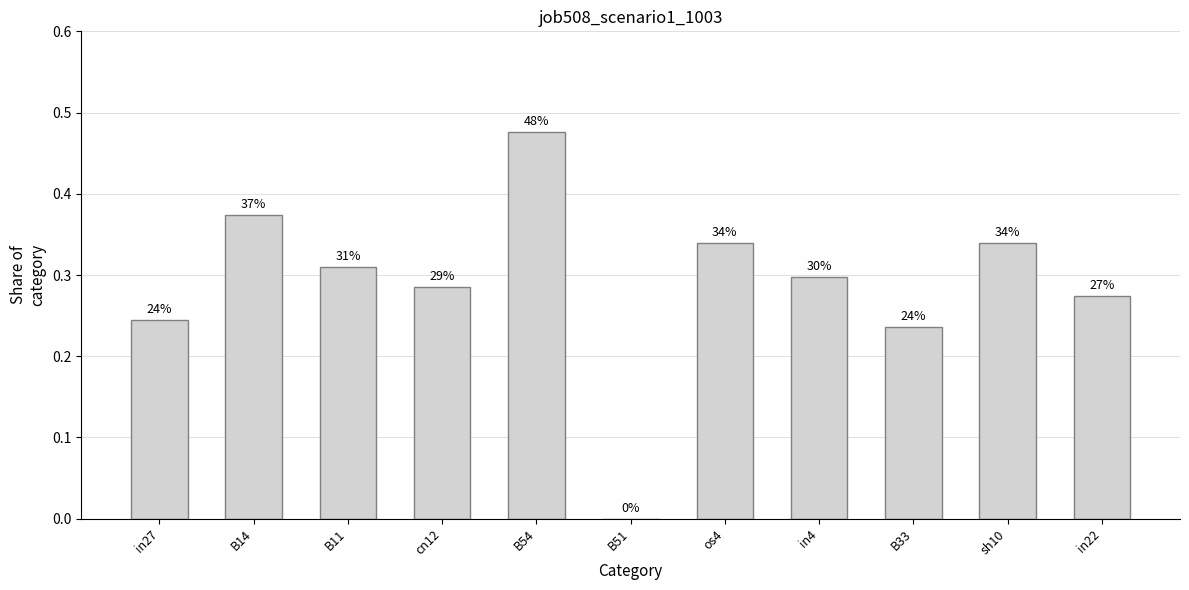

List the labels in order of value, smallest first.

B51, B33, in27, in22, cn12, in4, B11, os4, sh10, B14, B54